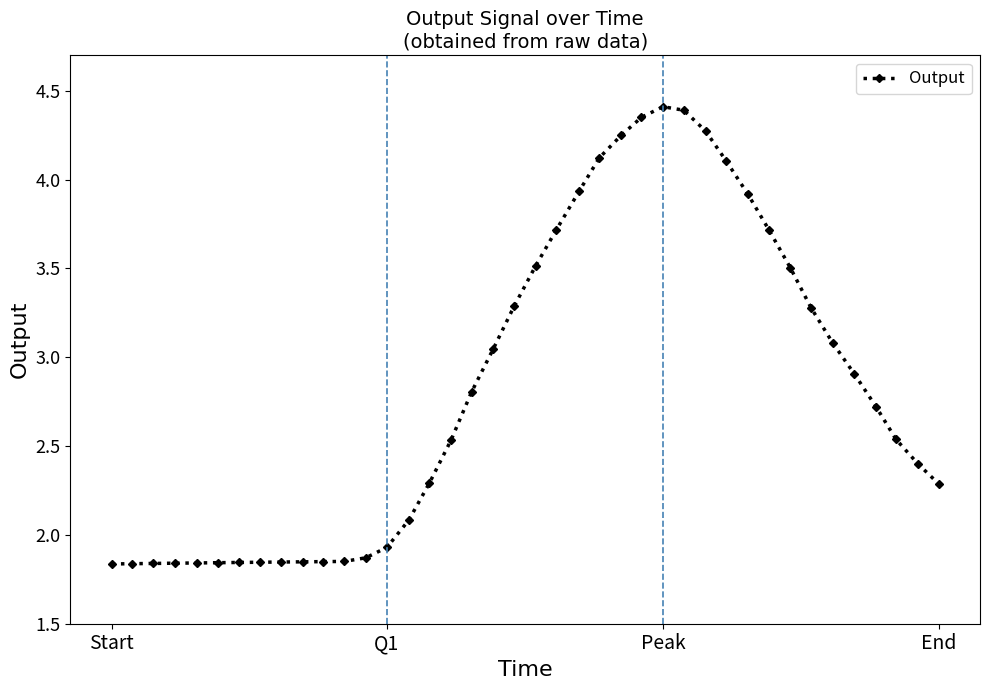

What is the difference between the maximum and second lowest values?

2.6